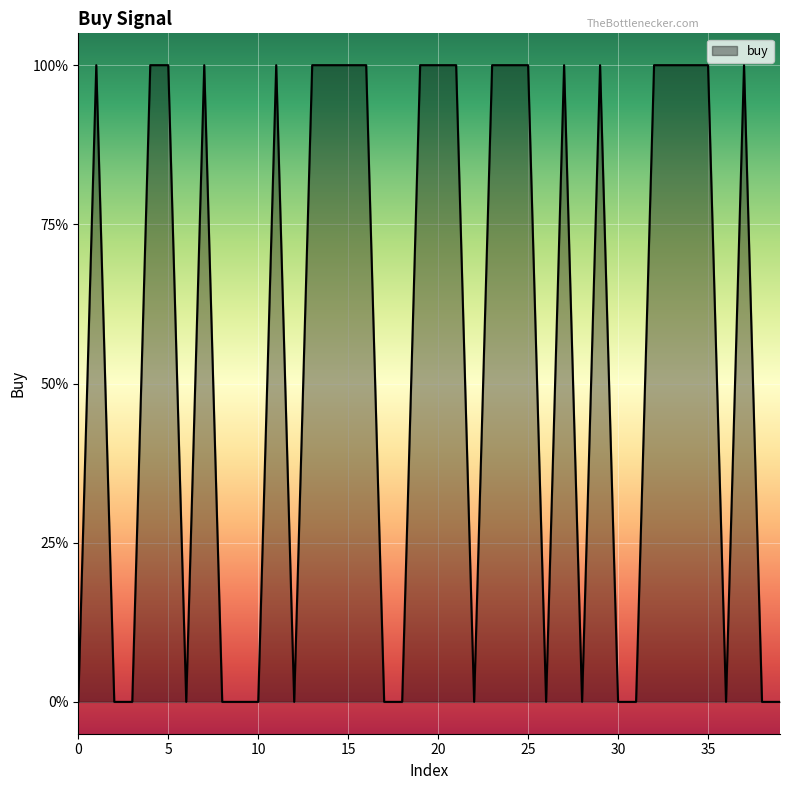

Does the chart display data point markers on the line(s)?

No